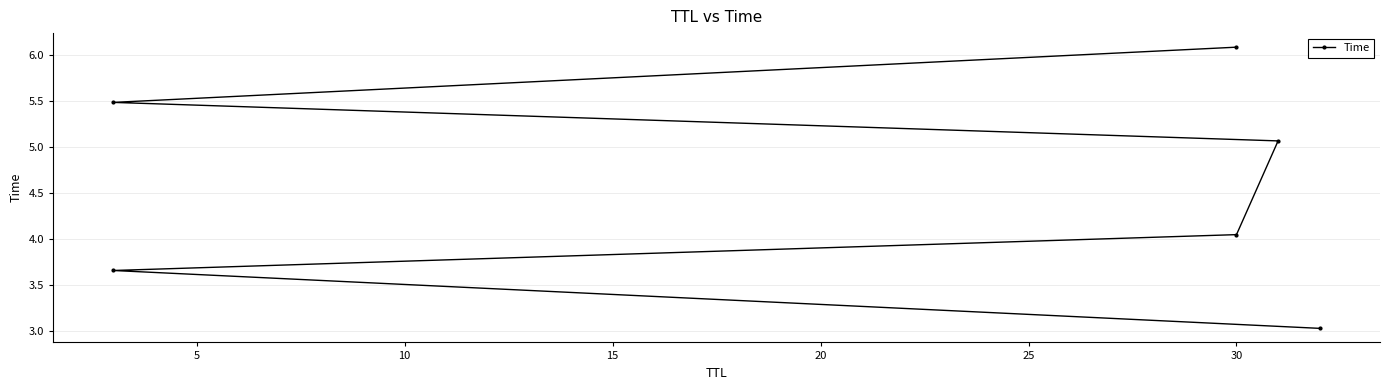

What is the change in value from 15 to 20?

+0.4